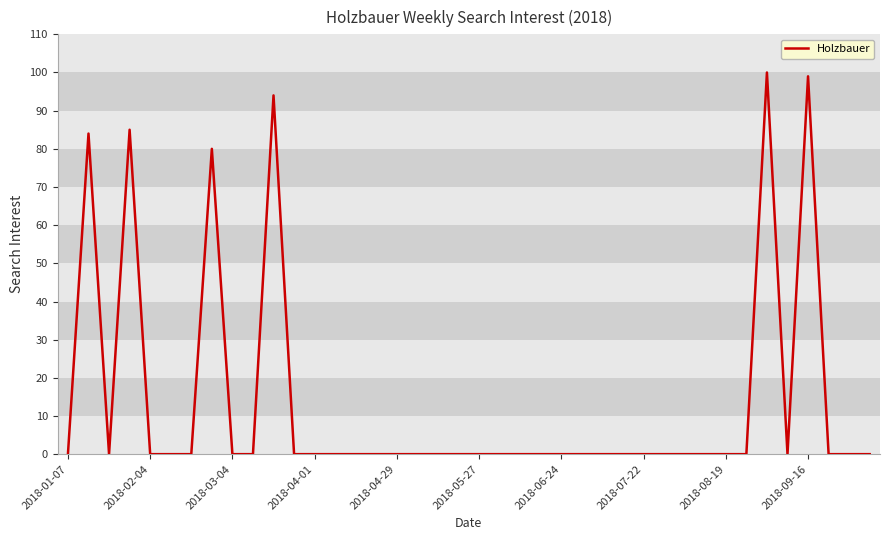

What is the maximum value shown in the chart?

100